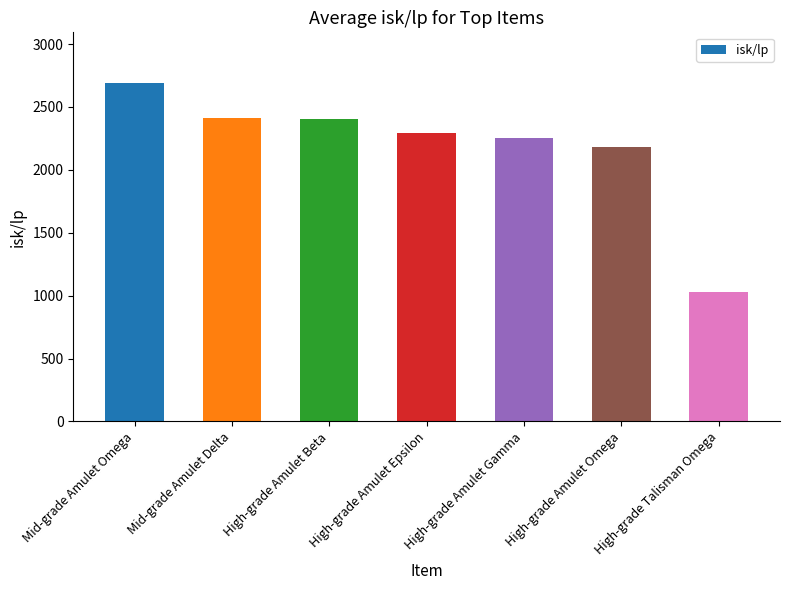

Does the chart contain stacked bars?

No